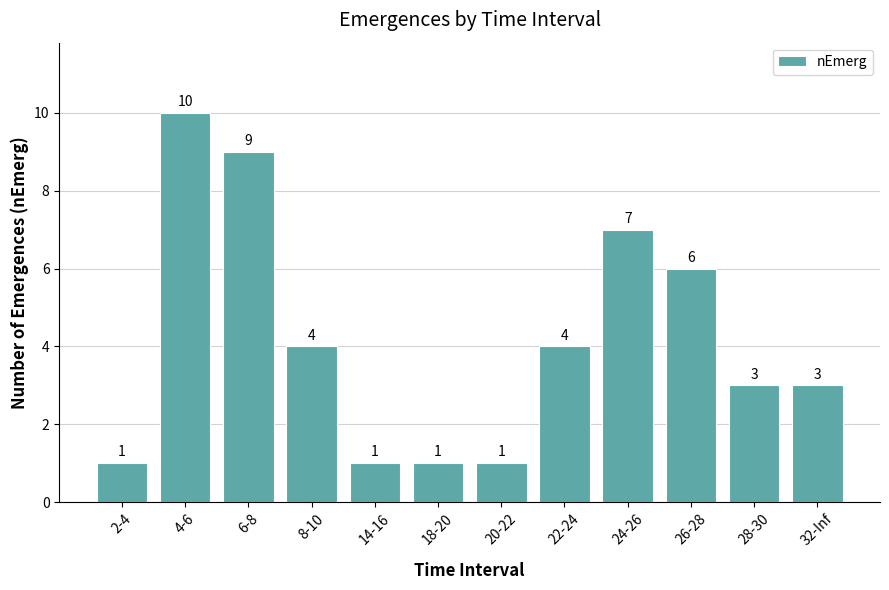

How many data points are less than 4?

6